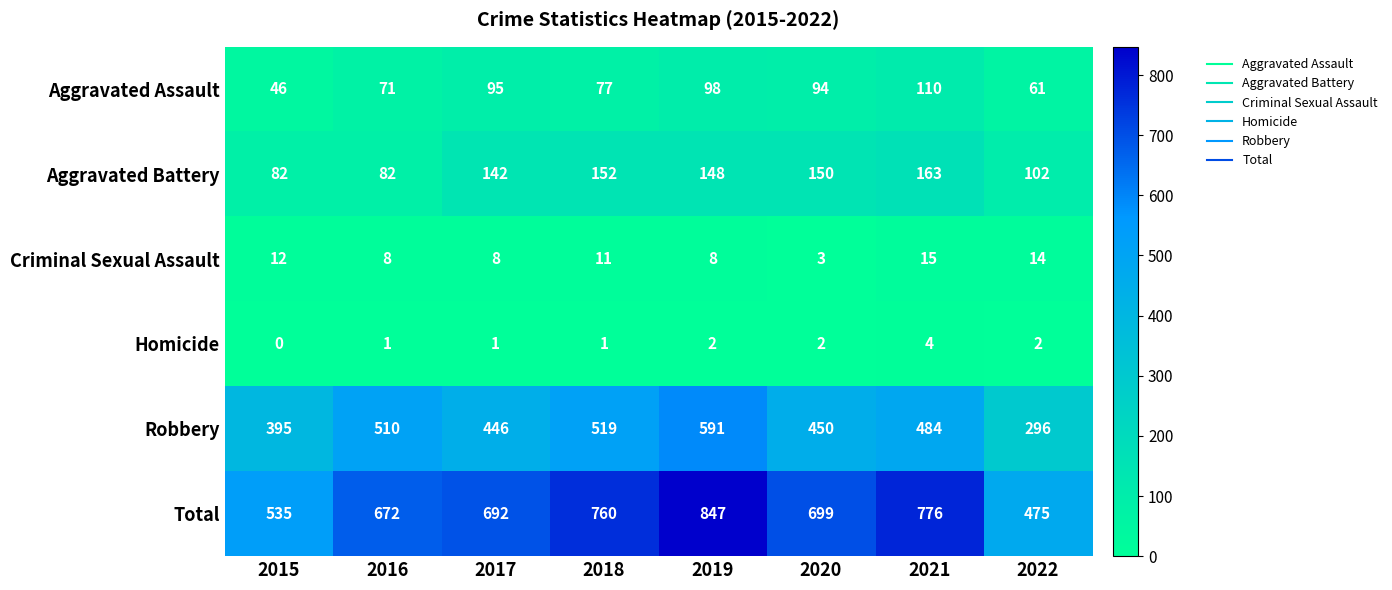

Rank the series by their maximum value, from lowest to highest.

Homicide, Criminal Sexual Assault, Aggravated Assault, Aggravated Battery, Robbery, Total